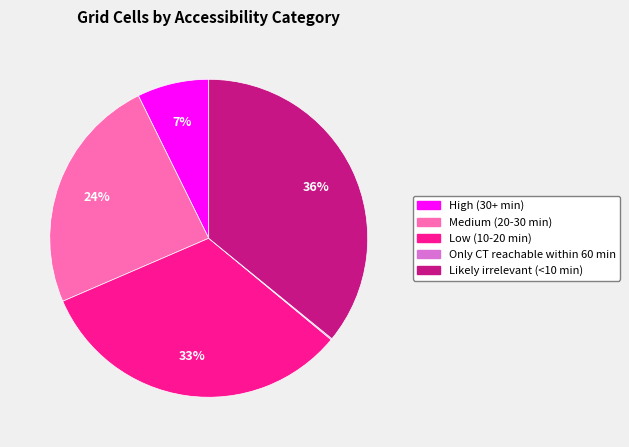

What is the largest slice in the pie chart?

Likely irrelevant (<10 min)